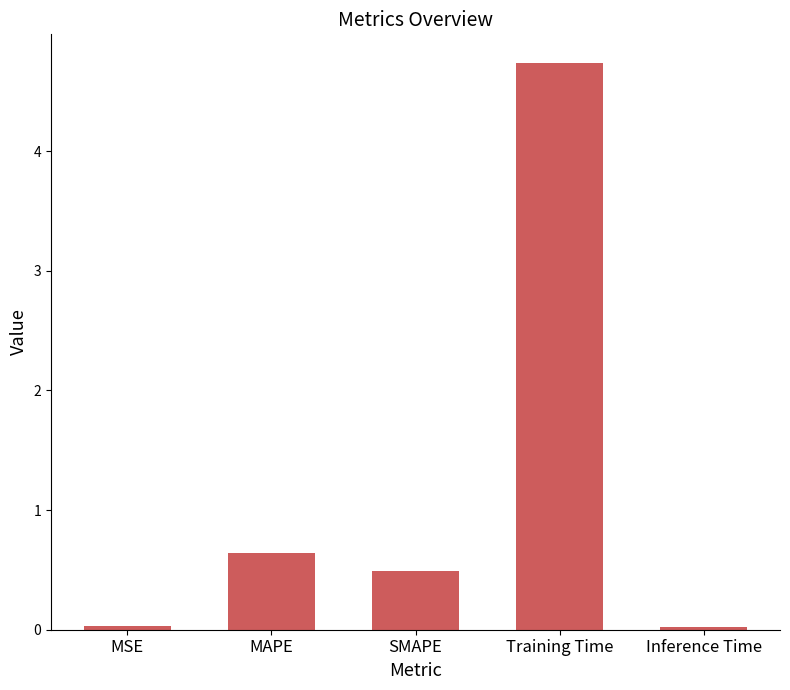

What is the average value?

1.2